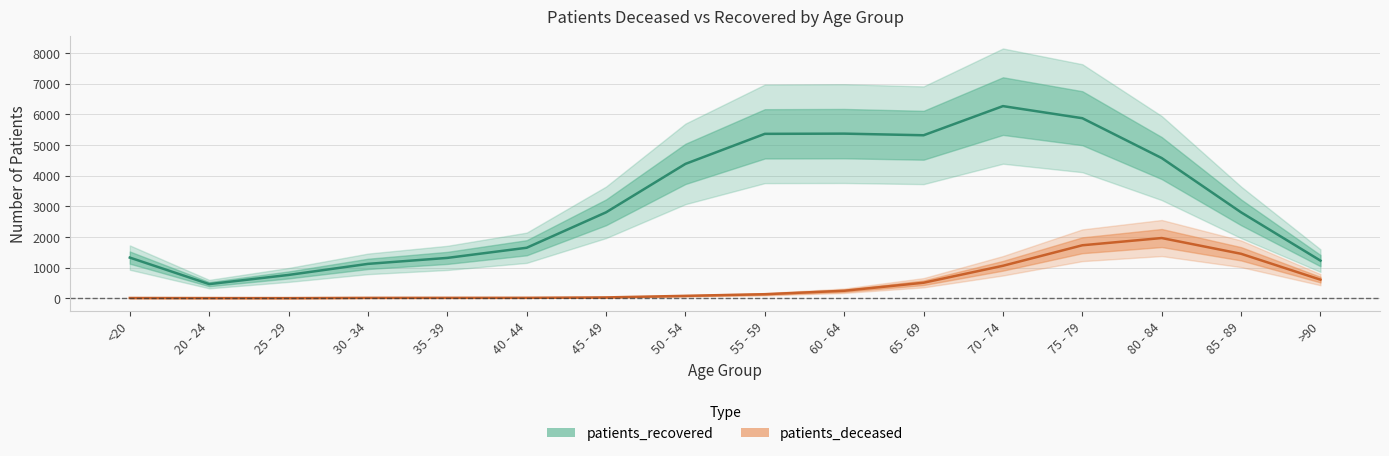

What is the average value of the patients_recovered series?

3161